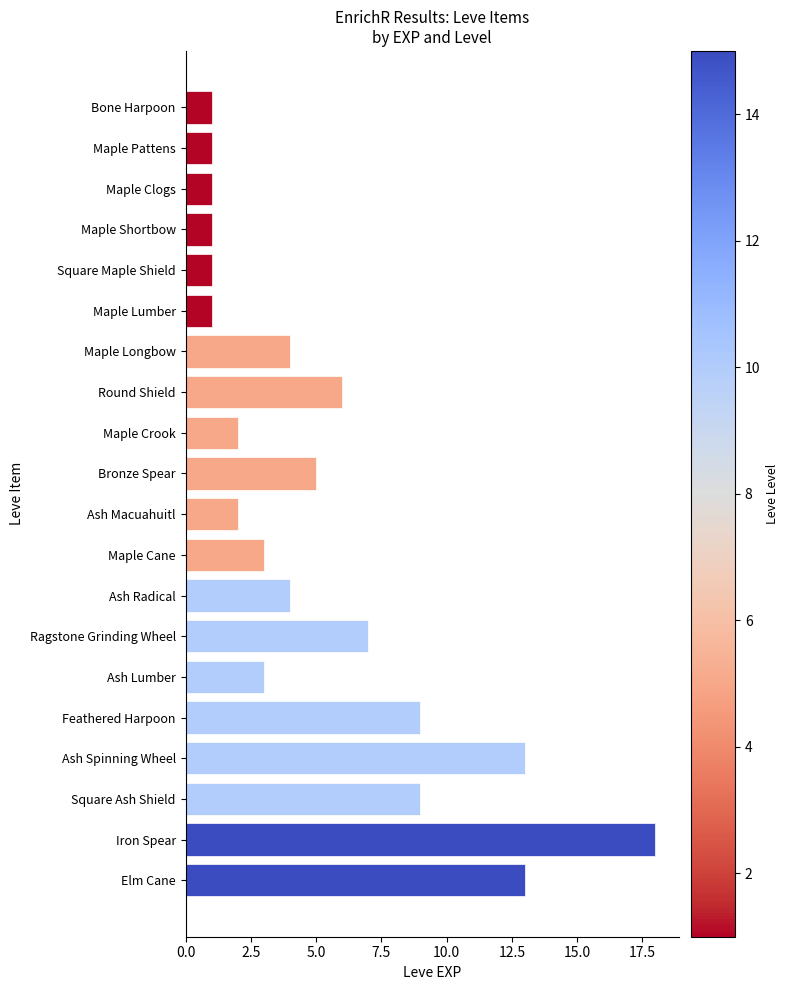

Reading top to bottom, list all the values displayed in this chart.

Bone Harpoon=1	Maple Pattens=1	Maple Clogs=1	Maple Shortbow=1	Square Maple Shield=1	Maple Lumber=1	Maple Longbow=4	Round Shield=6	Maple Crook=2	Bronze Spear=5	Ash Macuahuitl=2	Maple Cane=3	Ash Radical=4	Ragstone Grinding Wheel=7	Ash Lumber=3	Feathered Harpoon=9	Ash Spinning Wheel=13	Square Ash Shield=9	Iron Spear=18	Elm Cane=13